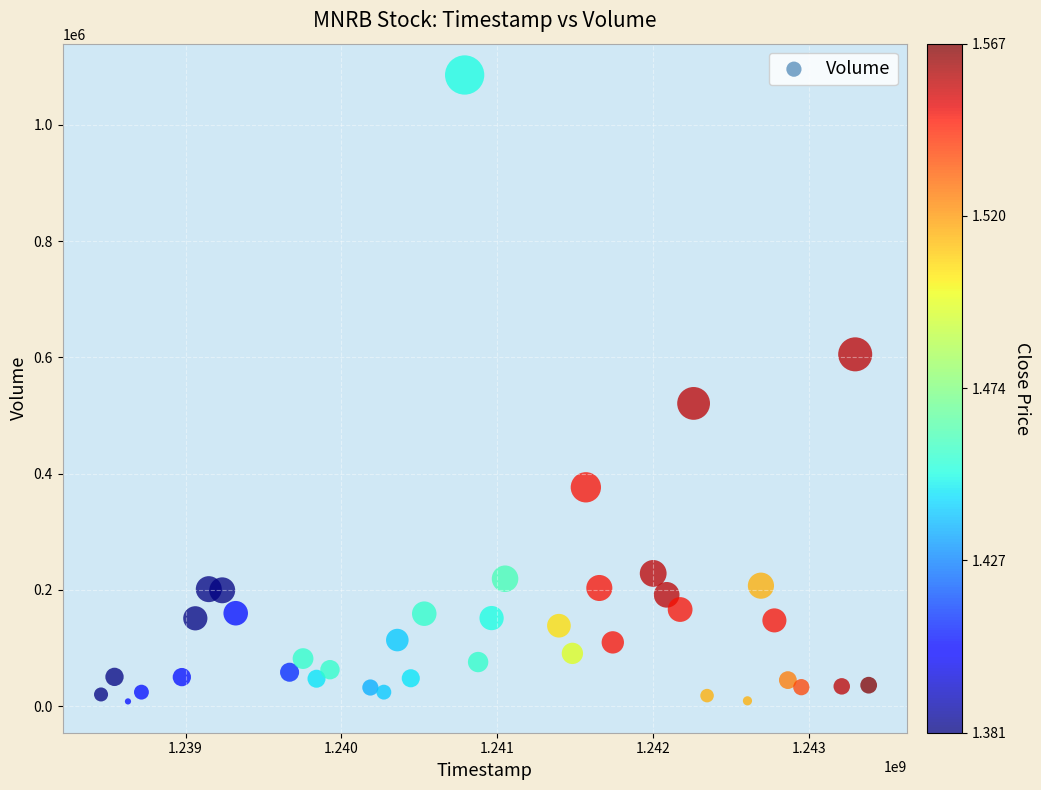

What is the range of Y values (max minus min)?

1077993